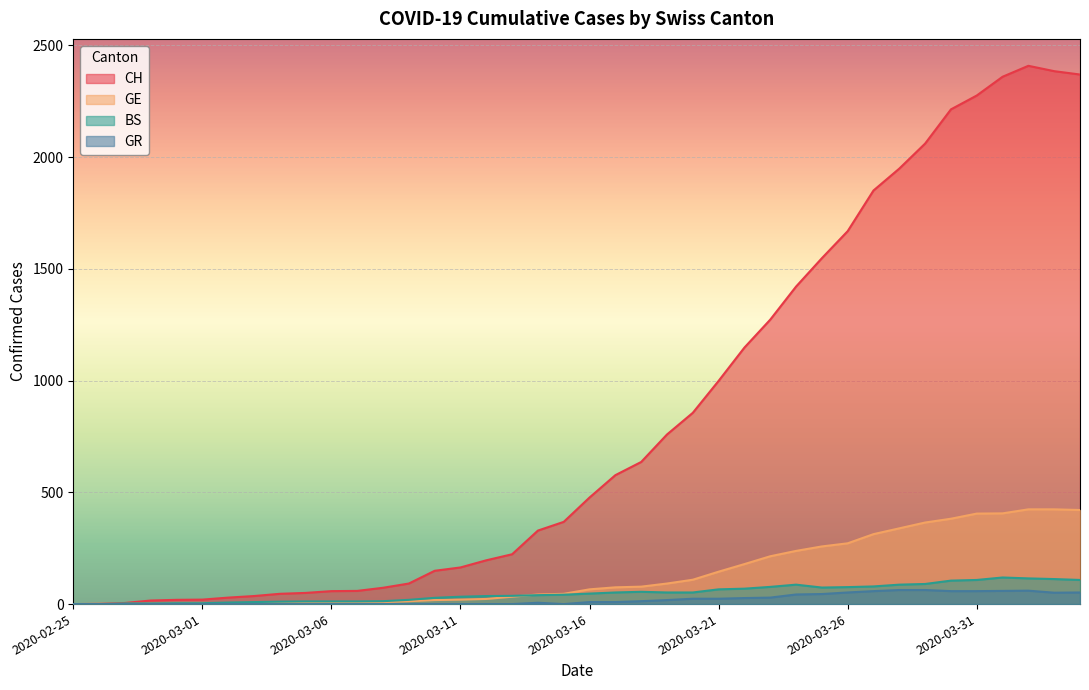

Reading left to right, extract all data points from this chart.

CH: 2020-02-25=0	2020-02-26=1	2020-02-27=5	2020-02-28=16	2020-02-29=19	2020-03-01=20	2020-03-02=29	2020-03-03=36	2020-03-04=46	2020-03-05=50	2020-03-06=58	2020-03-07=59	2020-03-08=73	2020-03-09=92	2020-03-10=149	2020-03-11=164	2020-03-12=196	2020-03-13=223	2020-03-14=329	2020-03-15=368	2020-03-16=477	2020-03-17=577	2020-03-18=636	2020-03-19=759	2020-03-20=856	2020-03-21=999	2020-03-22=1148	2020-03-23=1273	2020-03-24=1421	2020-03-25=1548	2020-03-26=1669	2020-03-27=1851	2020-03-28=1949	2020-03-29=2061	2020-03-30=2214	2020-03-31=2276	2020-04-01=2360	2020-04-02=2409	2020-04-03=2385	2020-04-04=2370
GE: 2020-02-25=0	2020-02-26=1	2020-02-27=1	2020-02-28=2	2020-02-29=3	2020-03-01=3	2020-03-02=3	2020-03-03=4	2020-03-04=4	2020-03-05=5	2020-03-06=7	2020-03-07=7	2020-03-08=9	2020-03-09=13	2020-03-10=18	2020-03-11=20	2020-03-12=23	2020-03-13=33	2020-03-14=43	2020-03-15=46	2020-03-16=66	2020-03-17=75	2020-03-18=78	2020-03-19=92	2020-03-20=109	2020-03-21=145	2020-03-22=179	2020-03-23=214	2020-03-24=238	2020-03-25=258	2020-03-26=272	2020-03-27=313	2020-03-28=339	2020-03-29=365	2020-03-30=382	2020-03-31=405	2020-04-01=406	2020-04-02=424	2020-04-03=424	2020-04-04=421
BS: 2020-02-25=0	2020-02-26=0	2020-02-27=3	2020-02-28=3	2020-02-29=4	2020-03-01=4	2020-03-02=7	2020-03-03=9	2020-03-04=11	2020-03-05=12	2020-03-06=12	2020-03-07=12	2020-03-08=13	2020-03-09=19	2020-03-10=28	2020-03-11=33	2020-03-12=36	2020-03-13=37	2020-03-14=40	2020-03-15=42	2020-03-16=47	2020-03-17=52	2020-03-18=55	2020-03-19=52	2020-03-20=52	2020-03-21=66	2020-03-22=69	2020-03-23=77	2020-03-24=87	2020-03-25=74	2020-03-26=76	2020-03-27=79	2020-03-28=87	2020-03-29=90	2020-03-30=105	2020-03-31=108	2020-04-01=119	2020-04-02=115	2020-04-03=112	2020-04-04=108
GR: 2020-02-25=0	2020-02-26=0	2020-02-27=0	2020-02-28=0	2020-02-29=0	2020-03-01=0	2020-03-02=0	2020-03-03=0	2020-03-04=0	2020-03-05=0	2020-03-06=0	2020-03-07=0	2020-03-08=0	2020-03-09=0	2020-03-10=0	2020-03-11=0	2020-03-12=0	2020-03-13=0	2020-03-14=6	2020-03-15=0	2020-03-16=9	2020-03-17=9	2020-03-18=13	2020-03-19=18	2020-03-20=24	2020-03-21=24	2020-03-22=27	2020-03-23=29	2020-03-24=43	2020-03-25=45	2020-03-26=52	2020-03-27=58	2020-03-28=63	2020-03-29=63	2020-03-30=58	2020-03-31=58	2020-04-01=59	2020-04-02=60	2020-04-03=51	2020-04-04=52